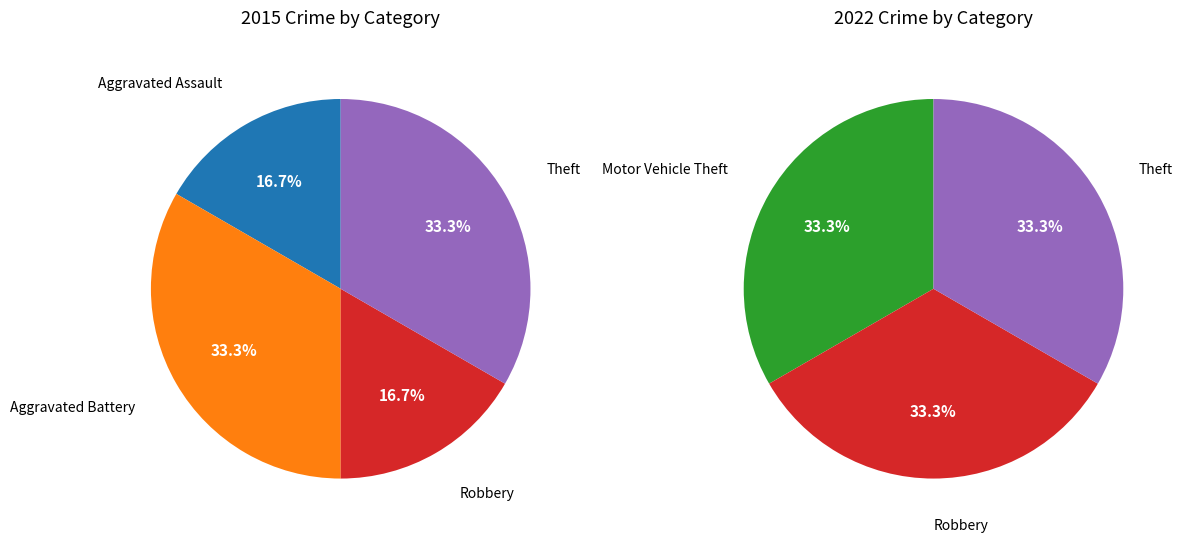

Does any single category account for the majority?

No